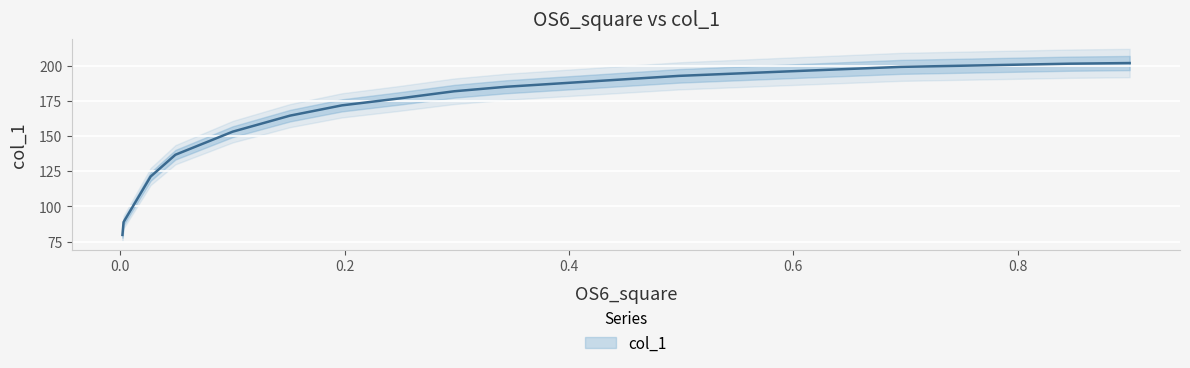

How many lines are shown in the chart?

1